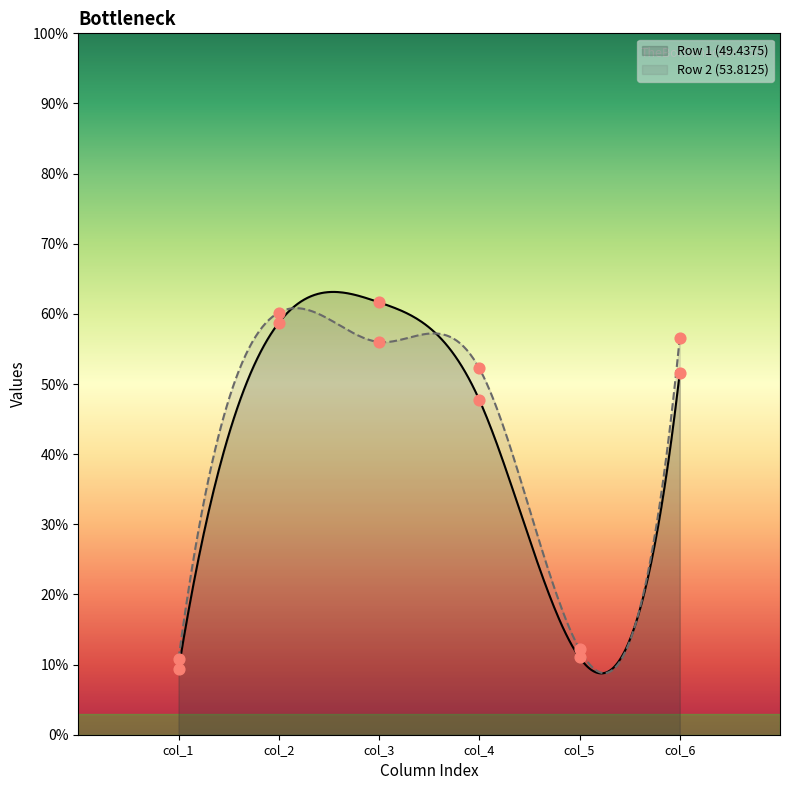

What is the lowest value of the Row 2 (53.8125) series?

8.8